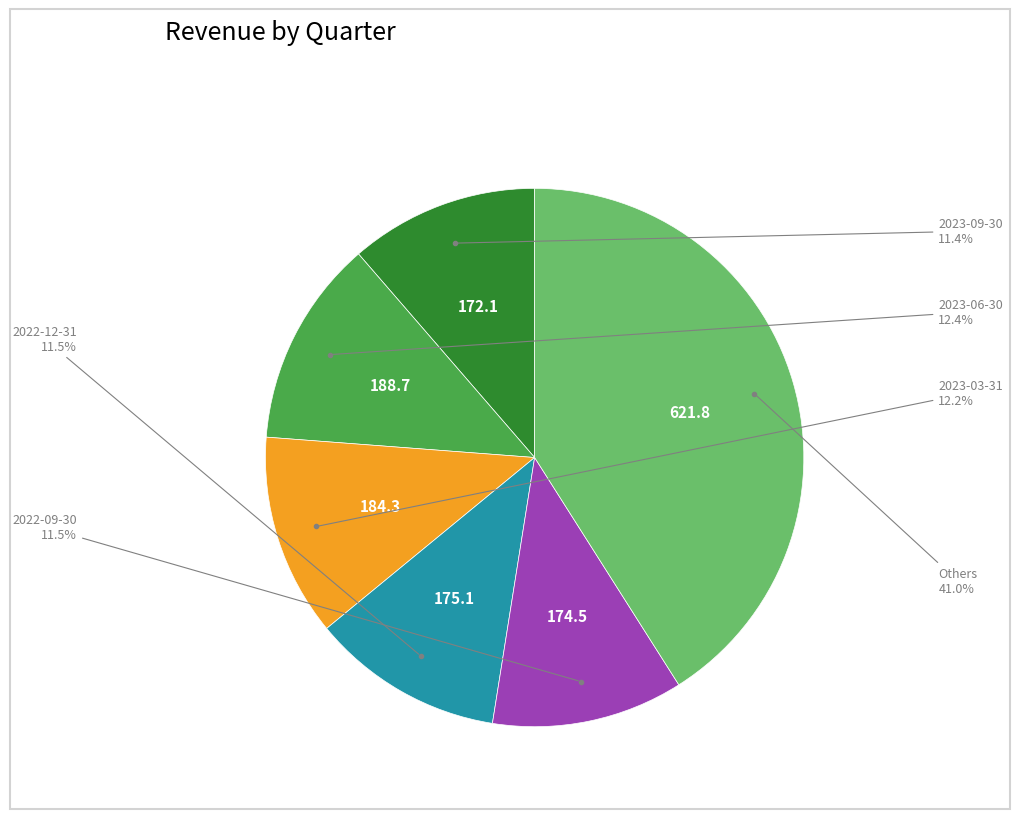

Count the number of slices in the pie.

6